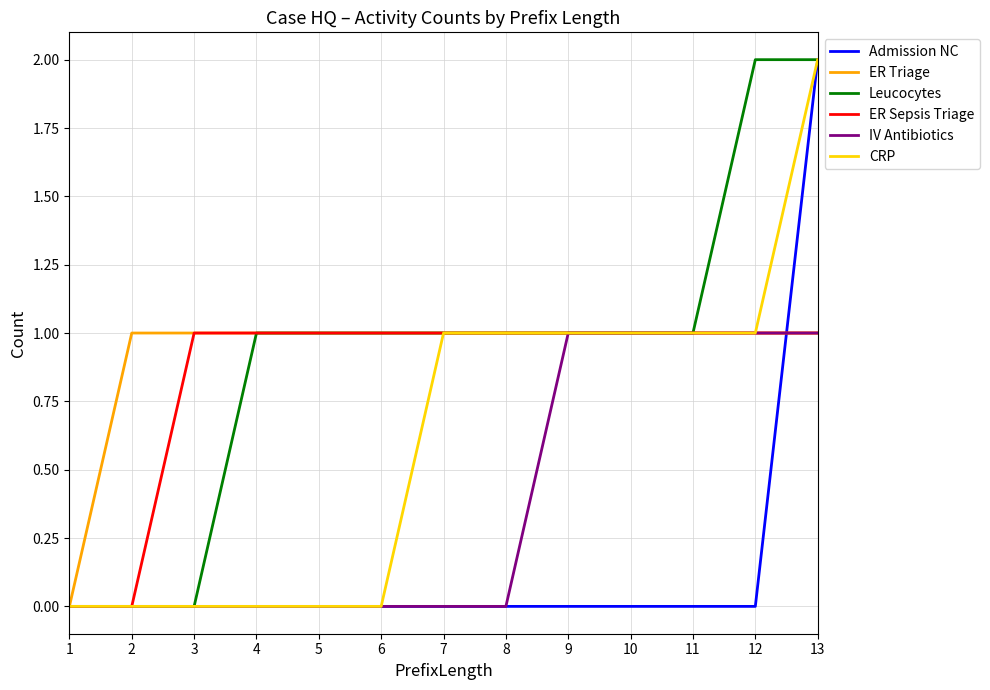

What is the total value across all series at 9?

5